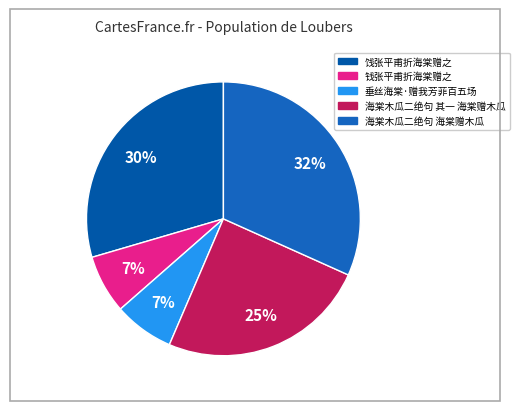

Which category has the smallest portion of the pie?

钱张平甫折海棠赠之